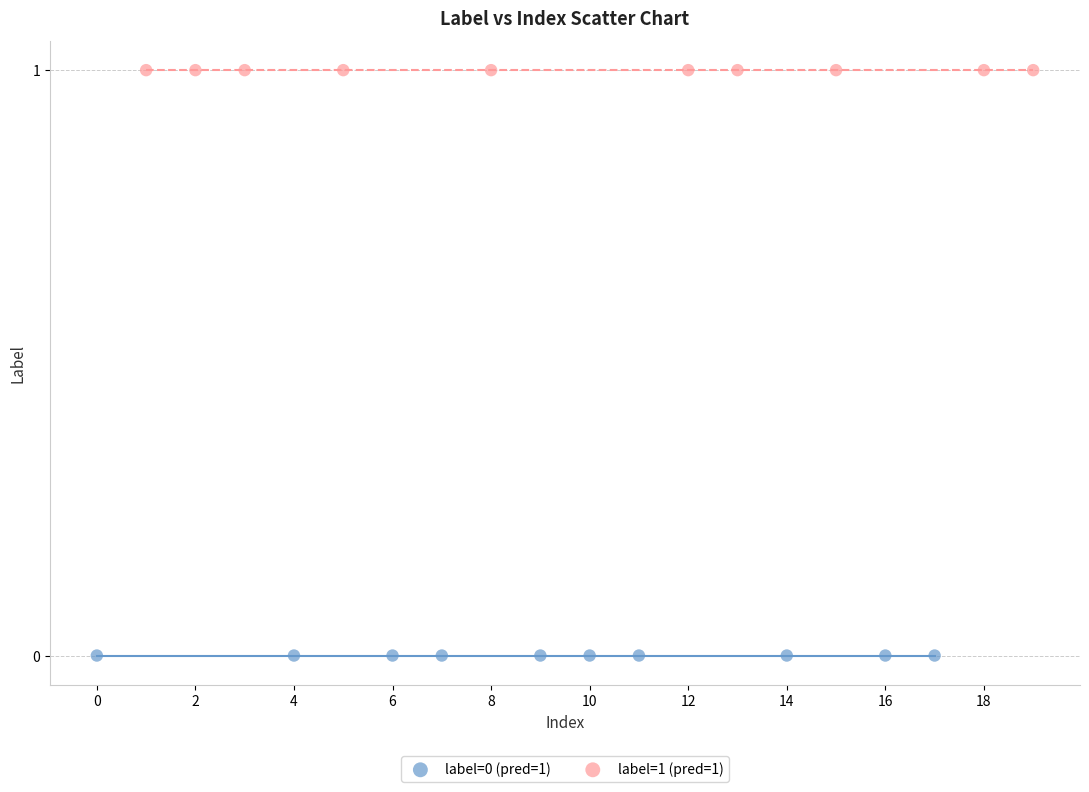

Which series reaches the minimum Y coordinate?

label=0 (pred=1)